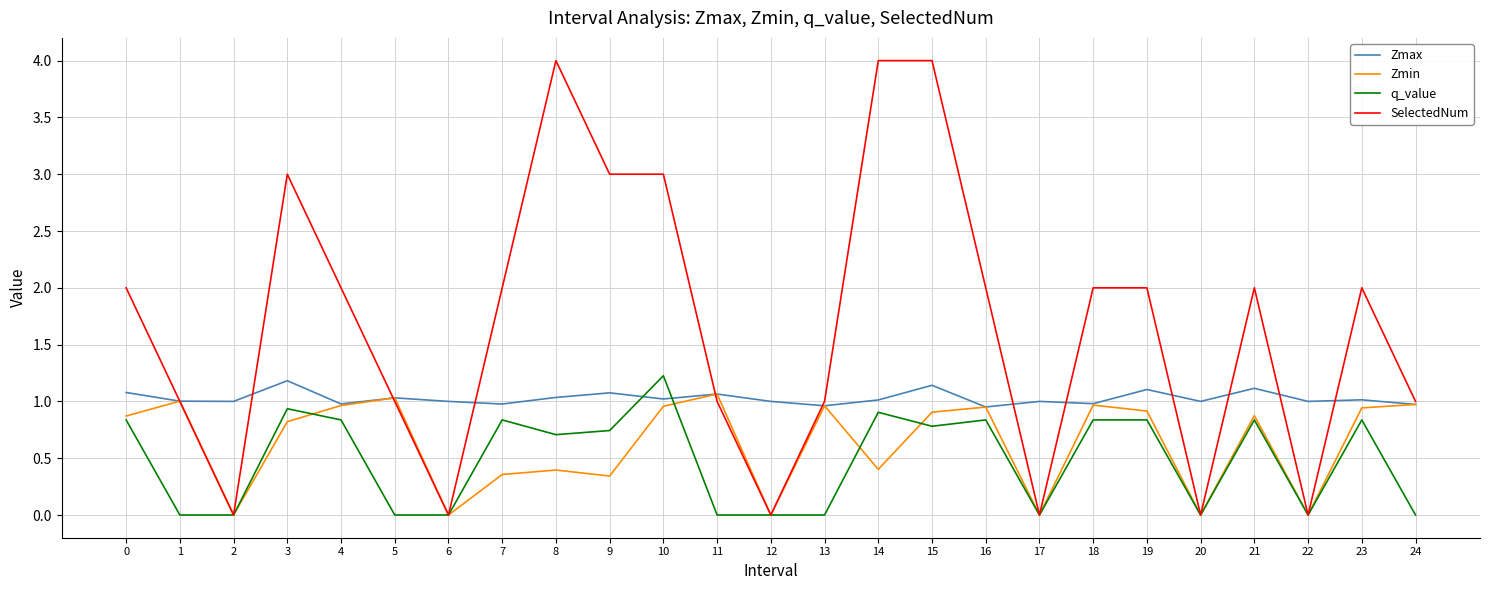

What is the greatest value displayed?

4.0